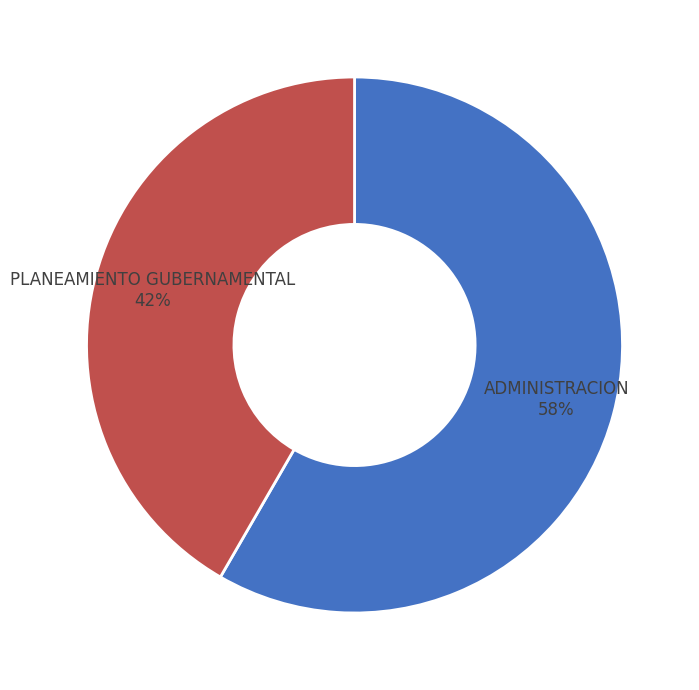

To the nearest percent, what is the average slice percentage?

50%